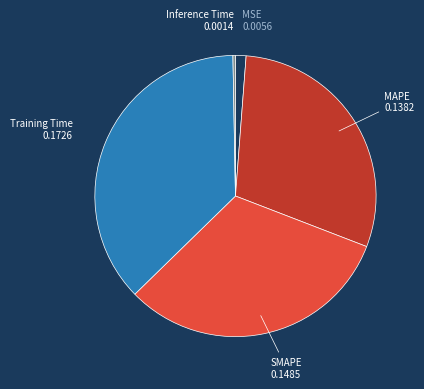

How many segments does this pie chart have?

5